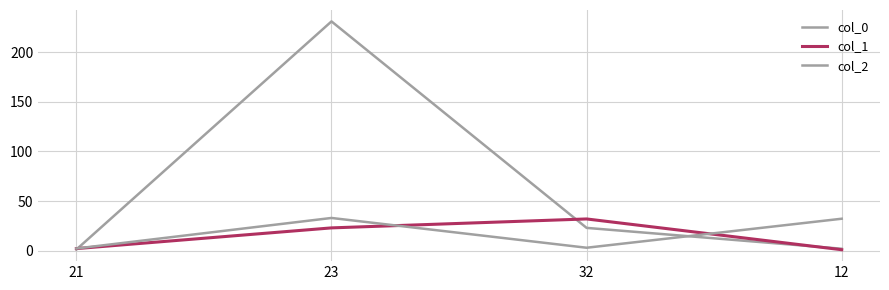

Where is col_2 nearest to the value 17?

32